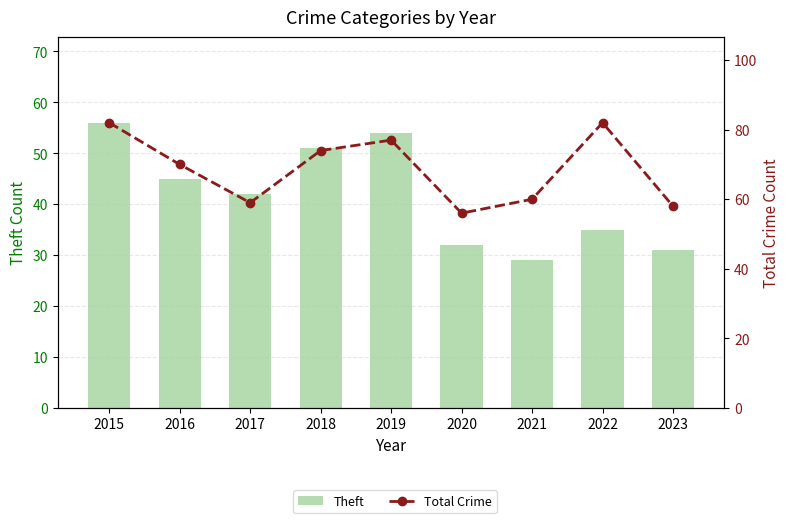

What is the value of the Total Crime bar at the 6th from the left?

56